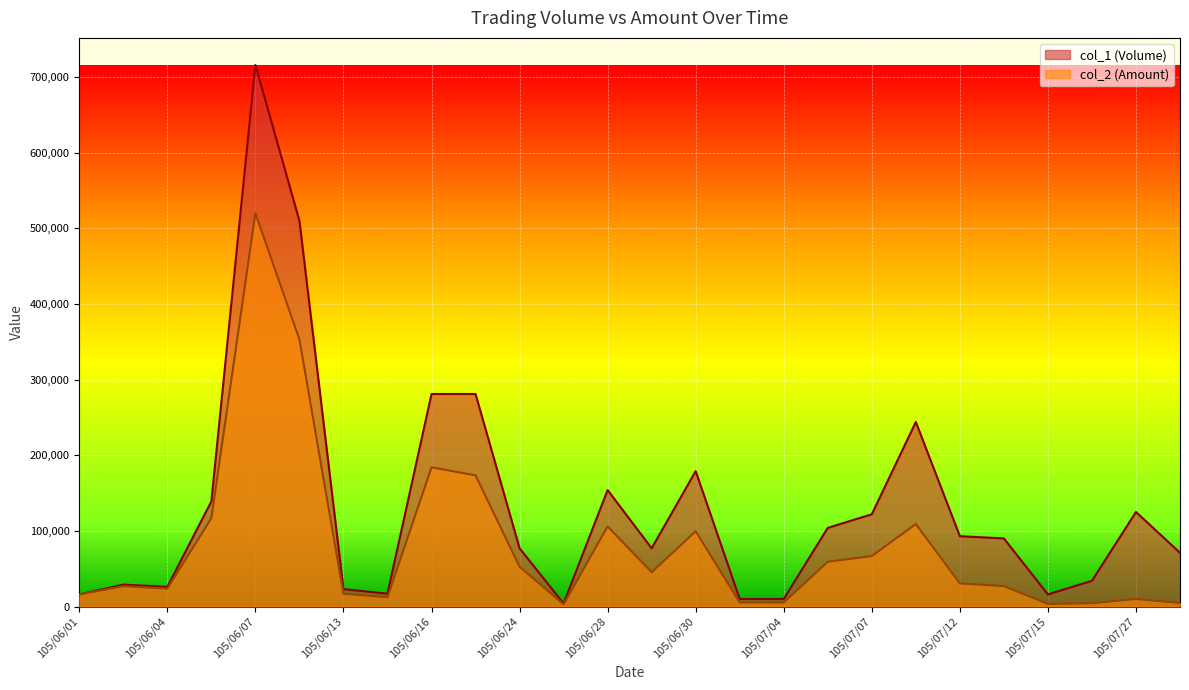

Which category has the lowest value across all series?

105/06/27